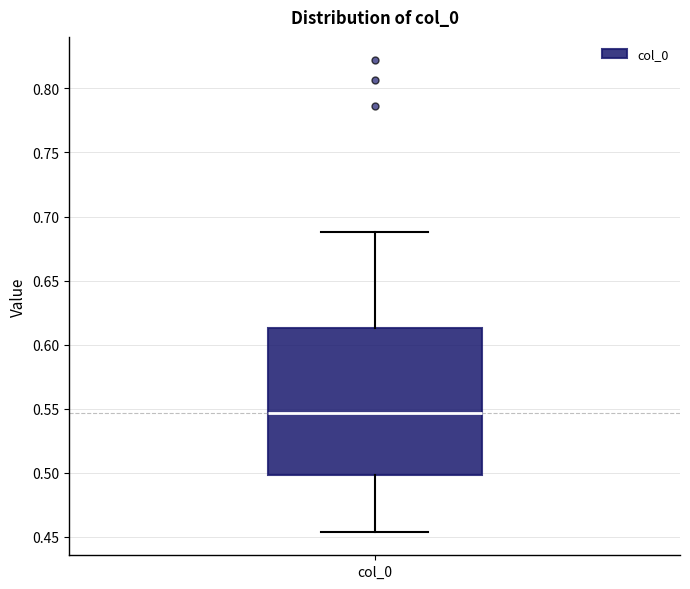

Where does the upper whisker of the box for col_0 end on the y-axis? The values are not printed on the chart, so give them approximately, as read against the axis.

0.690